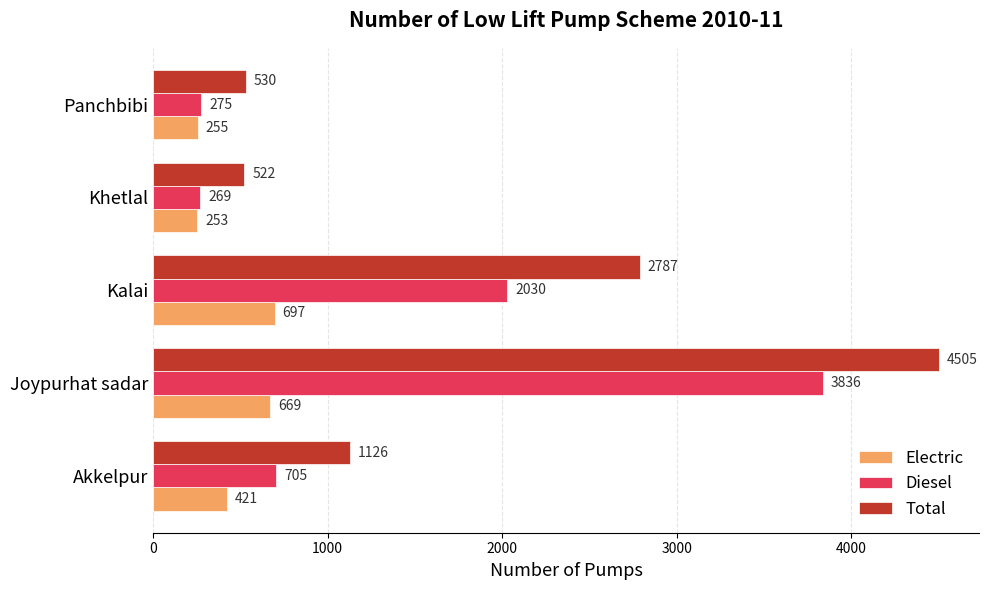

True or false: Total has a value of 733 at Kalai.

False